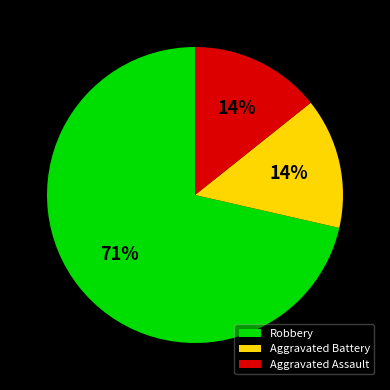

The Aggravated Battery slice represents 14% of the pie. True or false?

True